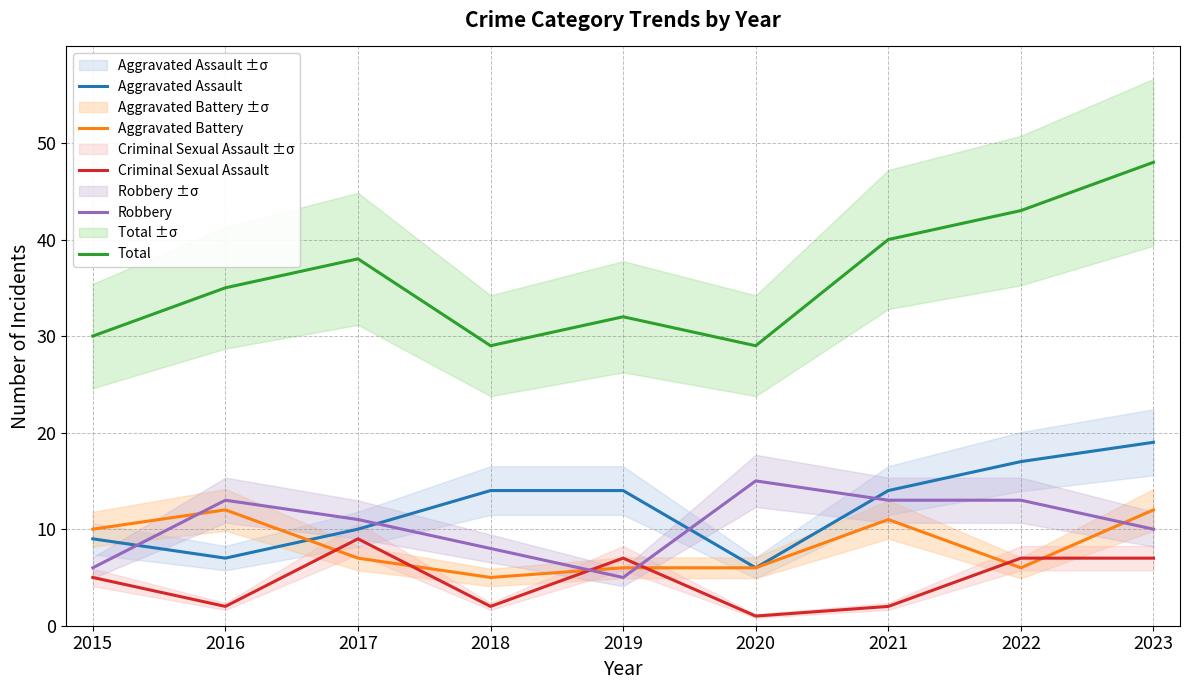

How many interior local peaks does the Total series have?

2